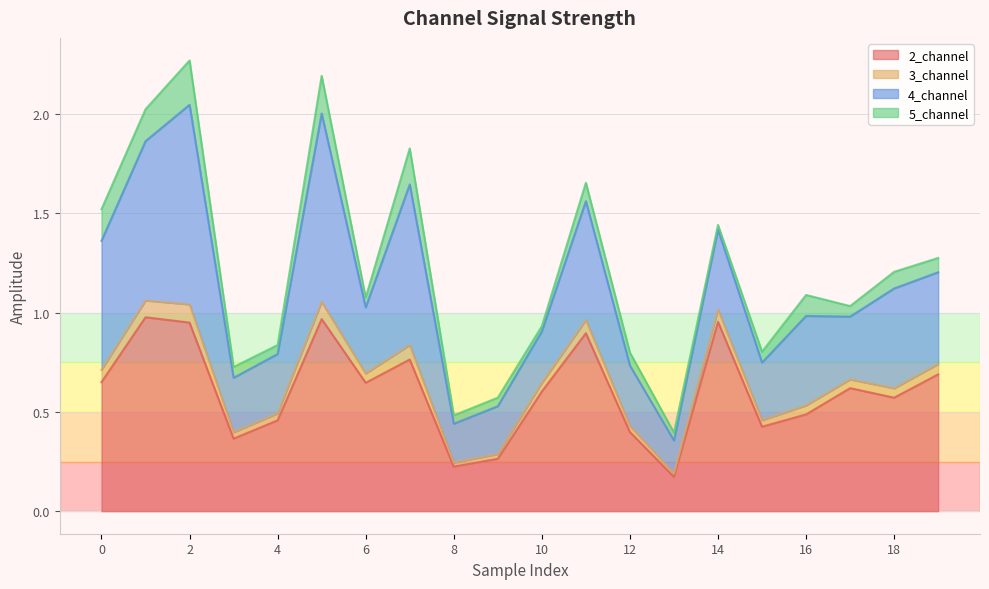

True or false: 2_channel has a value of 0.2 at 8.

True